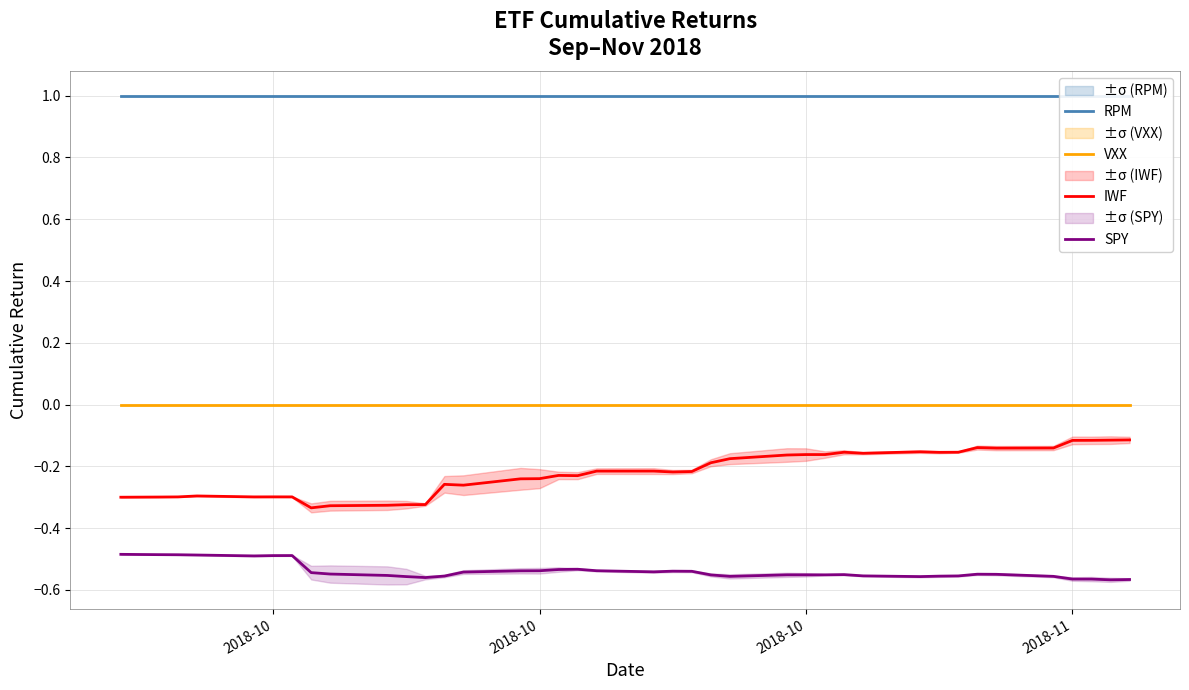

True or false: IWF has more than 0 interior local peaks.

True